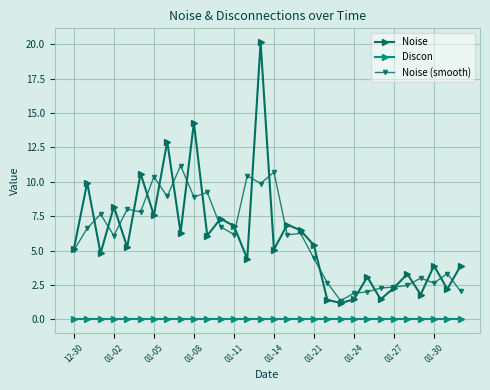

List the series in order of their peak value, highest first.

Noise, Noise (smooth), Discon